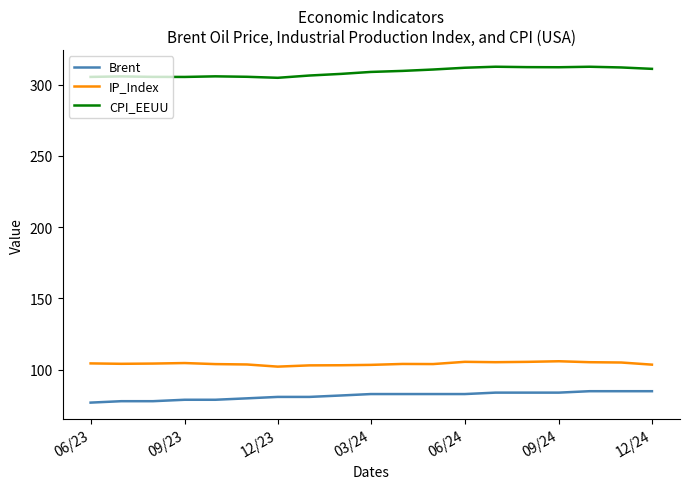

What is the minimum value shown in the chart?

77.0